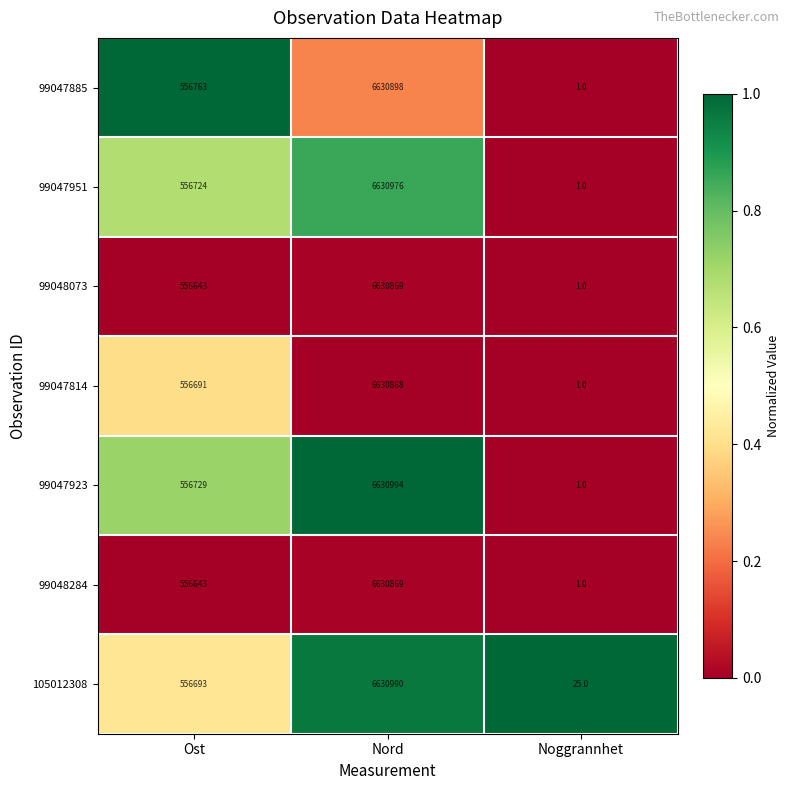

At which category does the chart reach its minimum across all series?

Noggrannhet